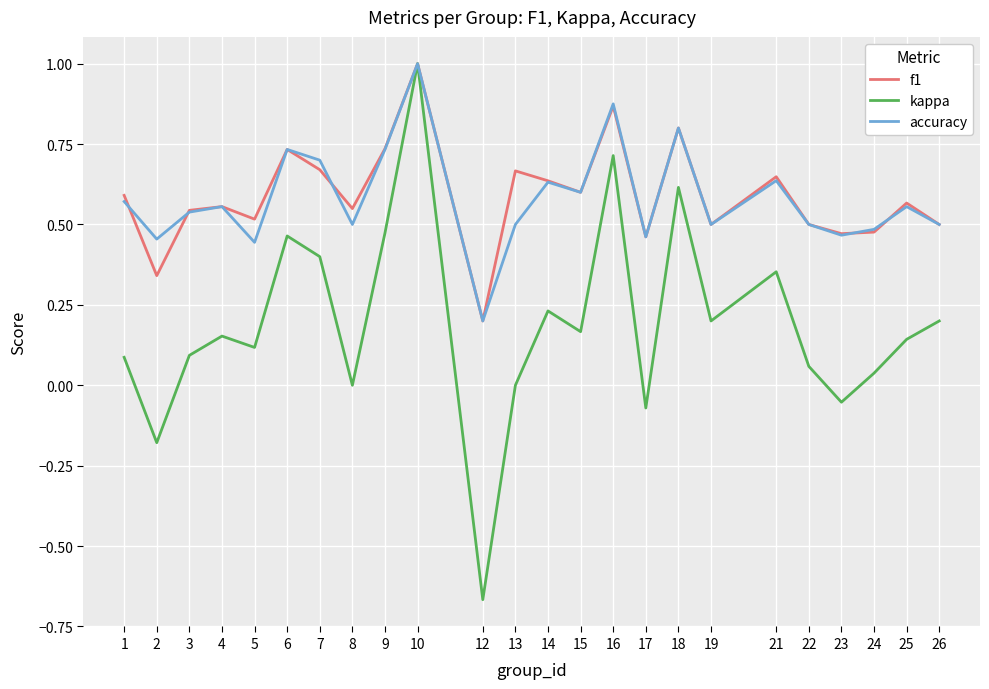

How many lines are shown in the chart?

3